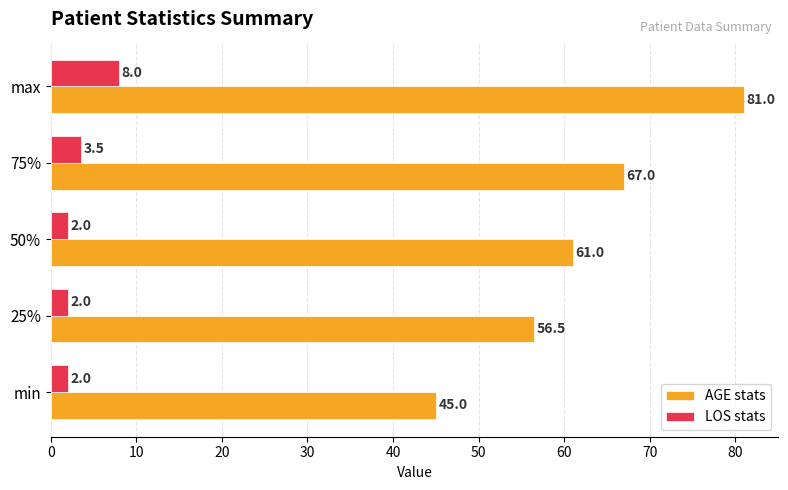

What is the difference between the highest and lowest values at 75%?

63.5